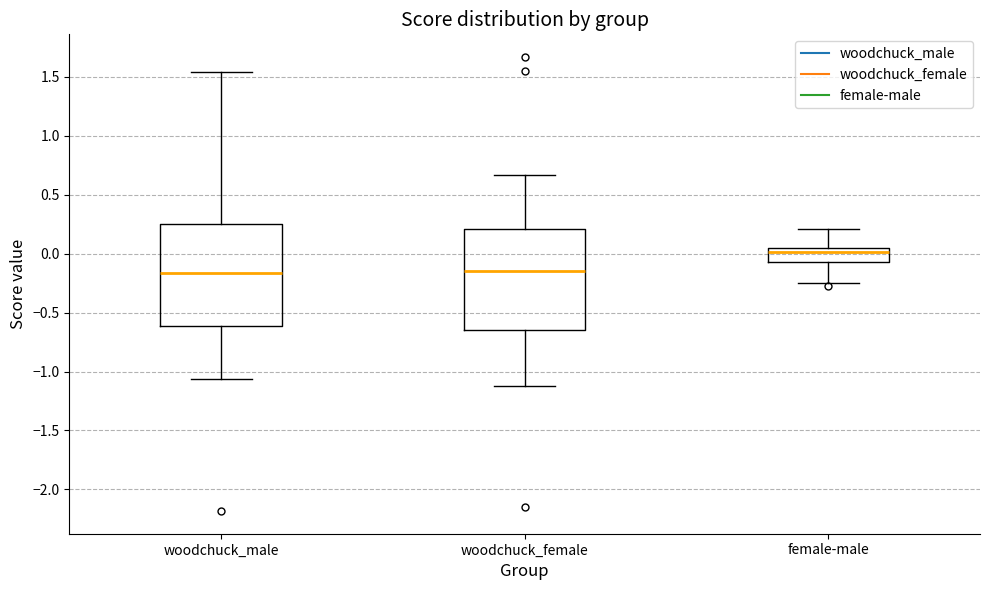

Reading left to right, read every box against the y-axis: the position of its median line, the range the box covers, and the ends of its whiskers. The values are not printed on the chart, so give them approximately, as read against the axis.

woodchuck_male: median -0.15, box -0.60 to 0.25, whiskers -1.05 to 1.55
woodchuck_female: median -0.15, box -0.65 to 0.20, whiskers -1.10 to 0.65
female-male: median 0.00, box -0.05 to 0.05, whiskers -0.25 to 0.20